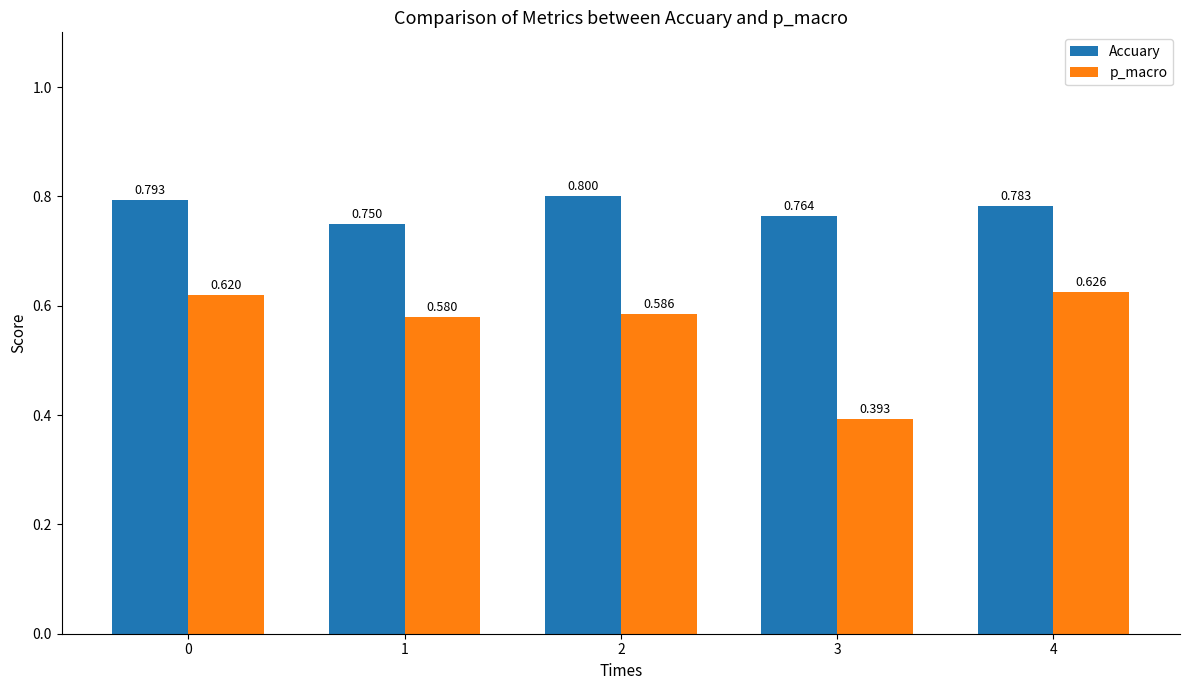

What is the spread (max minus min) of values at 1?

0.2